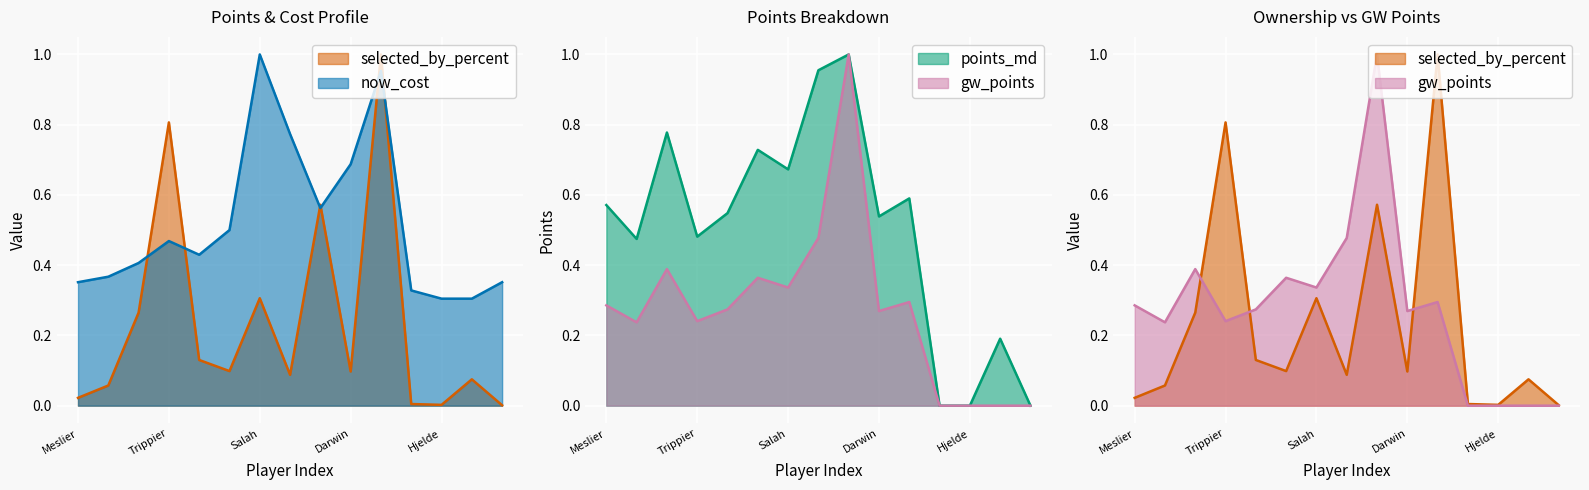

In points_md, how many points are higher than both neighbors (excluding endpoints)?

5